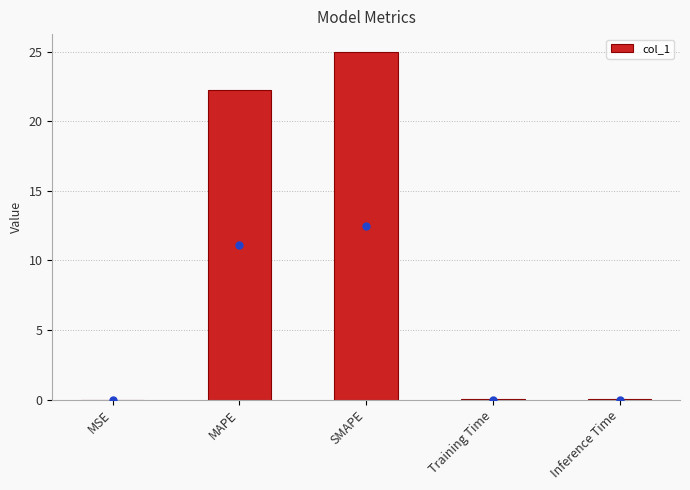

How many categories are shown in the chart?

5